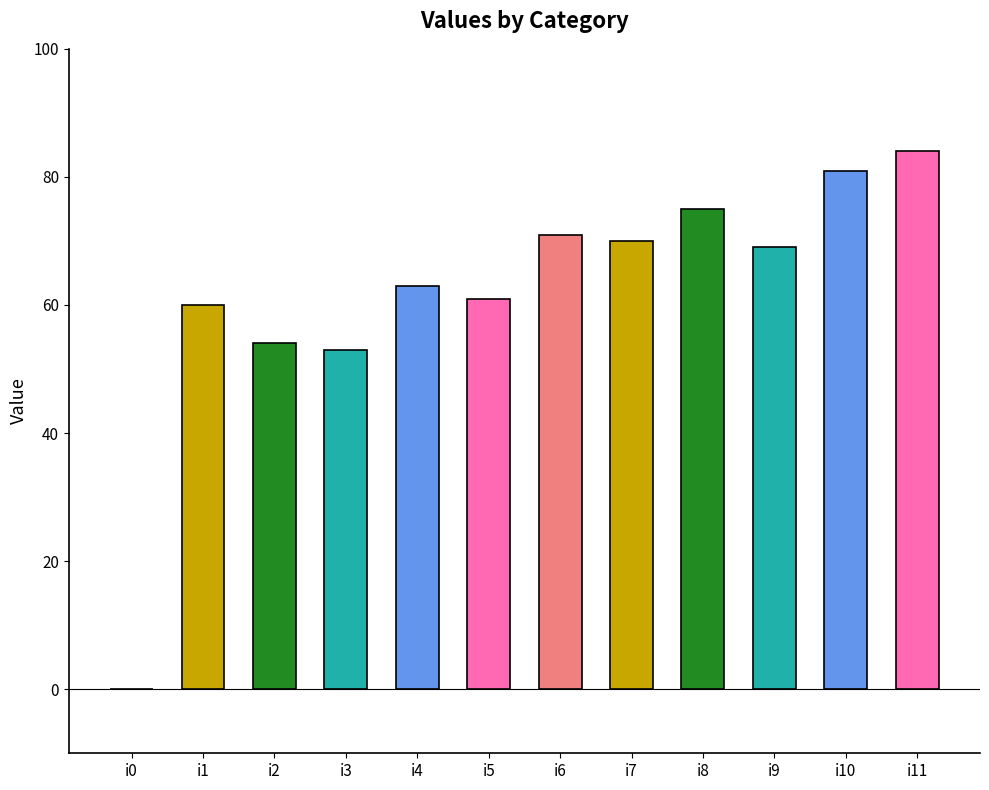

Between i0 and i5, which is larger?

i5